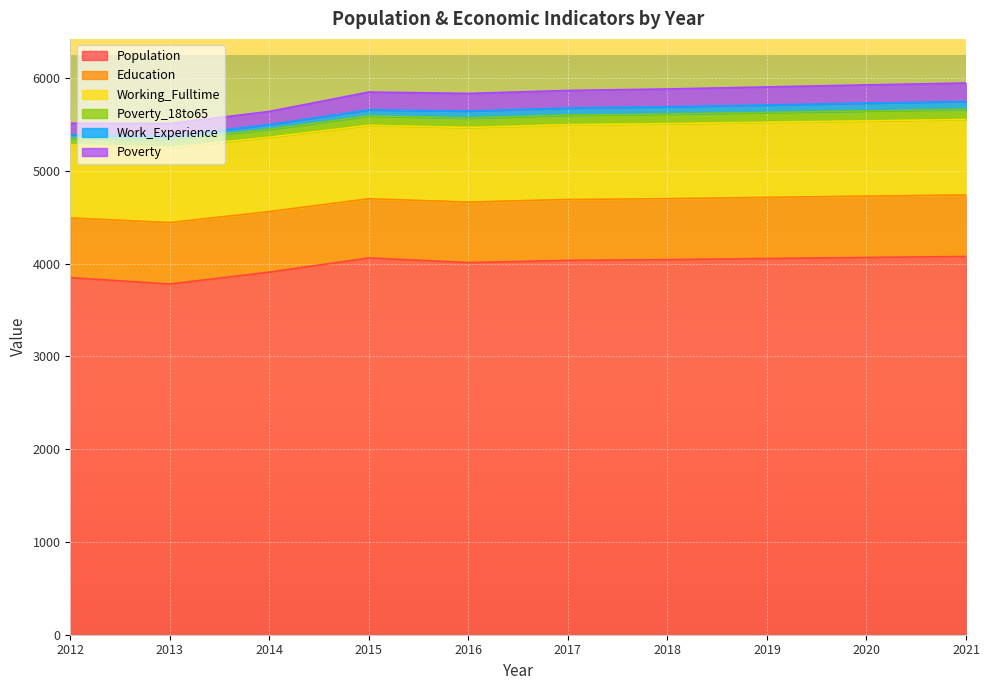

What is the total value across all series at 2017?

5865